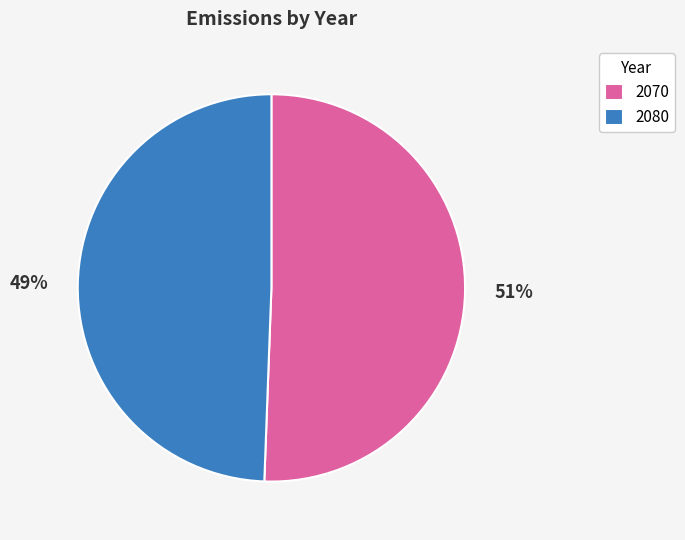

Which has a higher value, 2070 or 2080?

2070